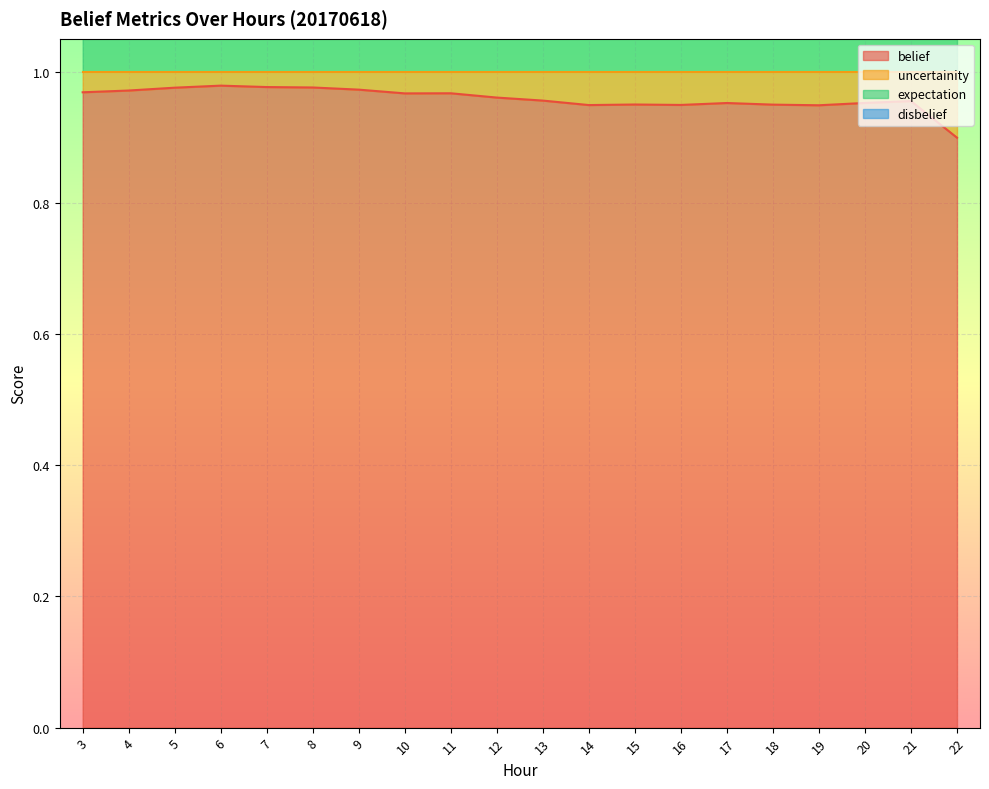

True or false: uncertainity has more than 1 points higher than both neighbors.

True